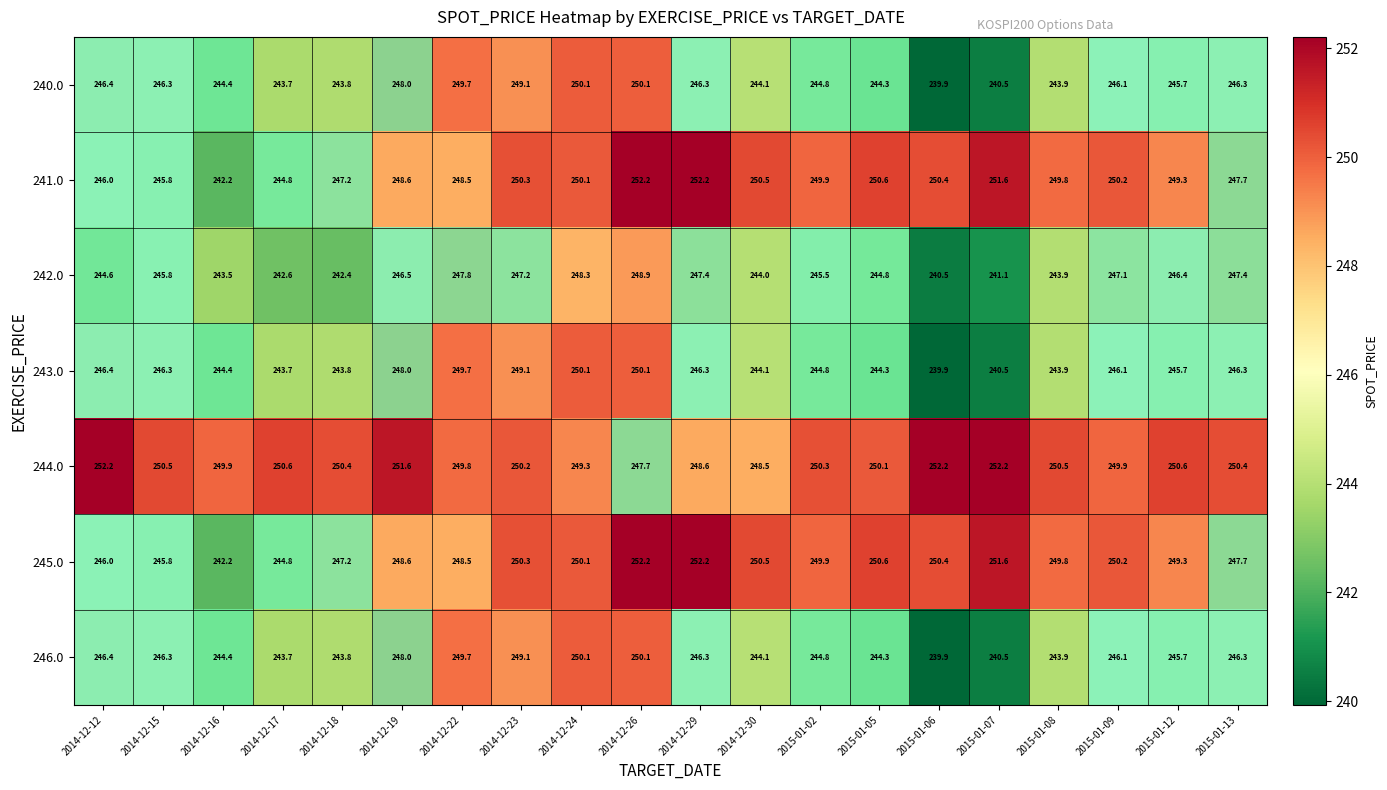

What is the minimum value shown in the chart?

239.9